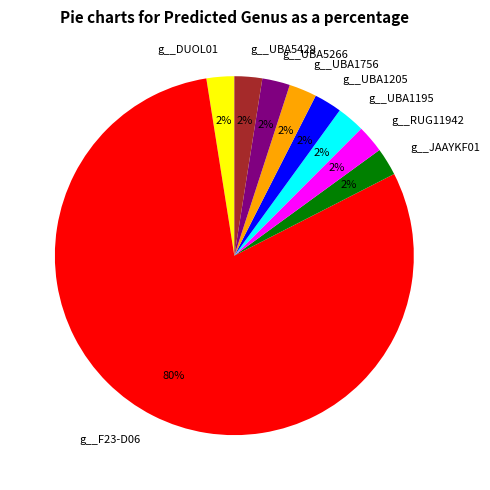

To the nearest percent, what is the average slice percentage?

11%